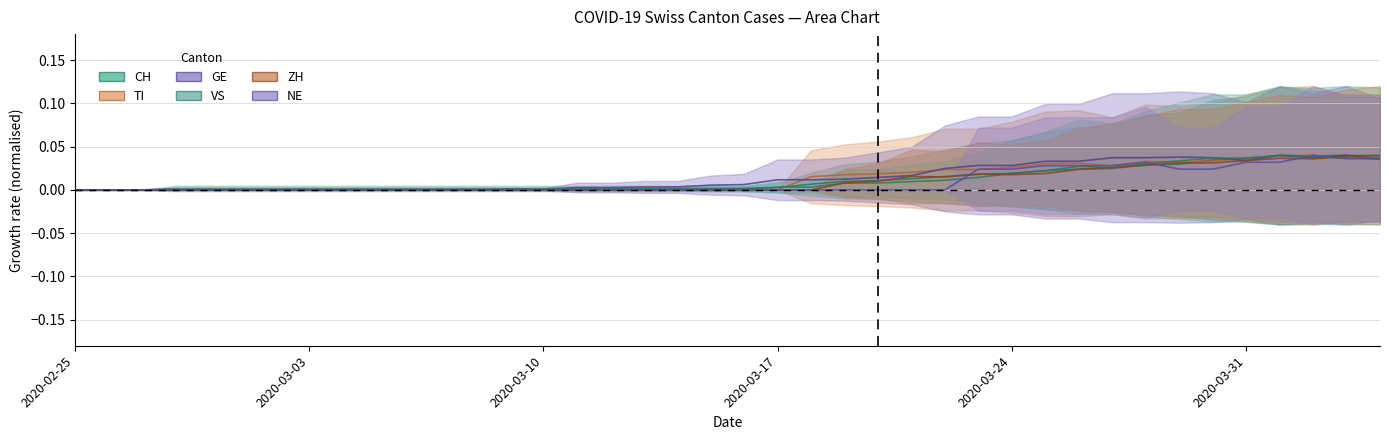

At which label is CH closest to 0?

2020-02-25